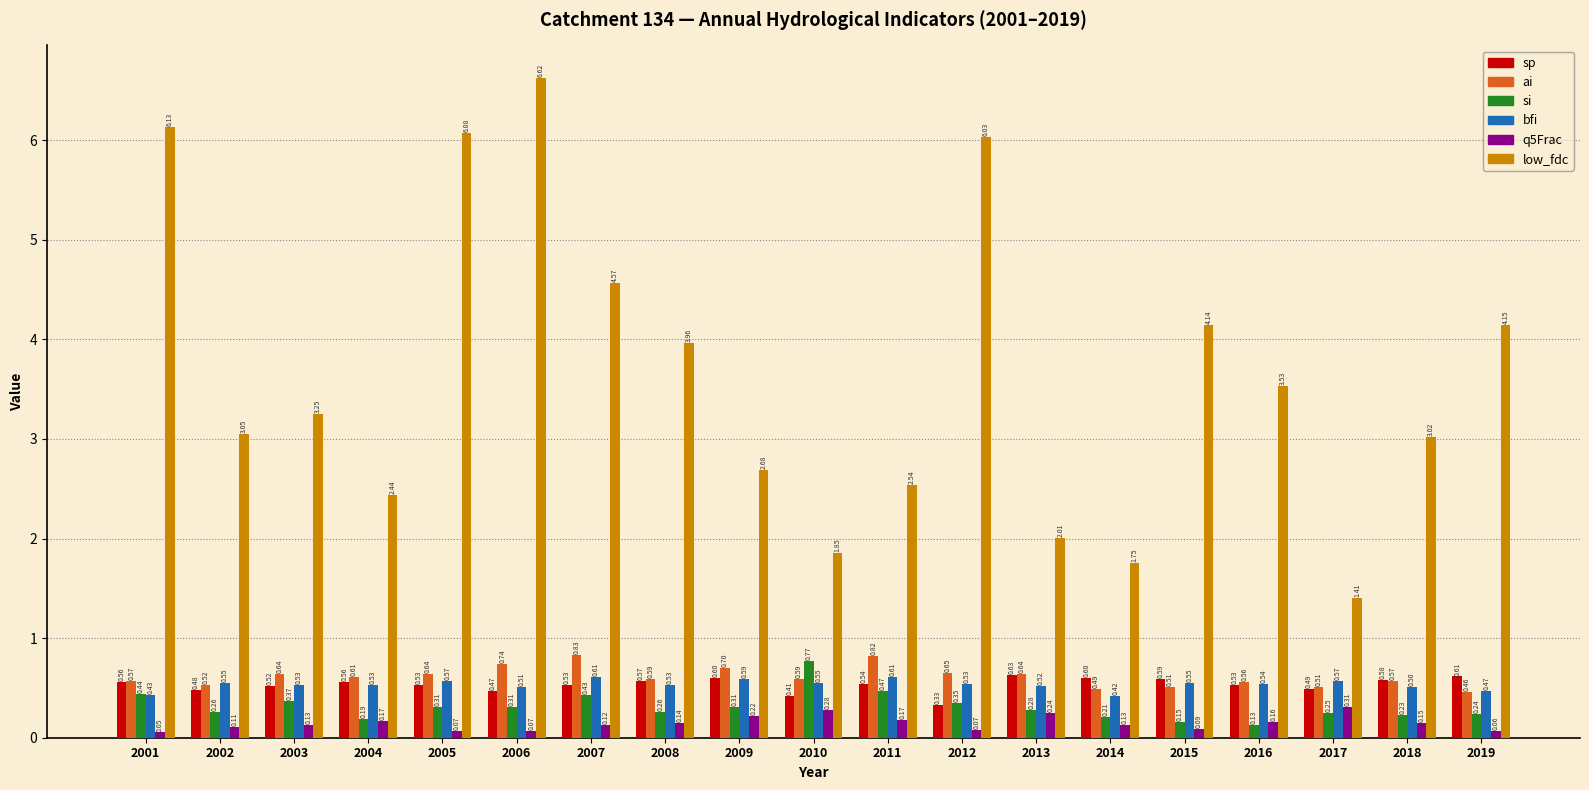

What is the sum of the low_fdc values at 2005 and 2010?

7.9